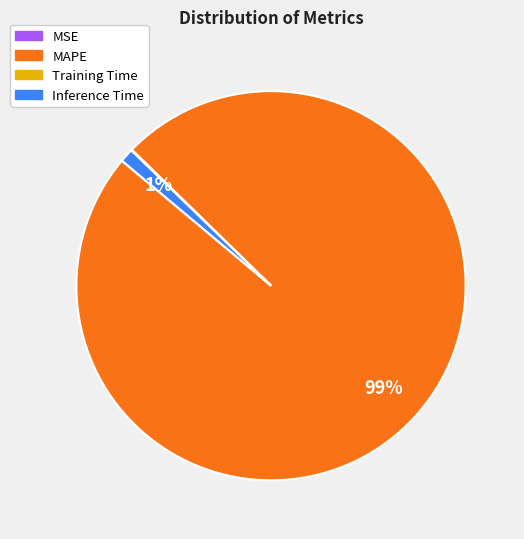

Is the sum of Inference Time and MAPE greater than half?

Yes